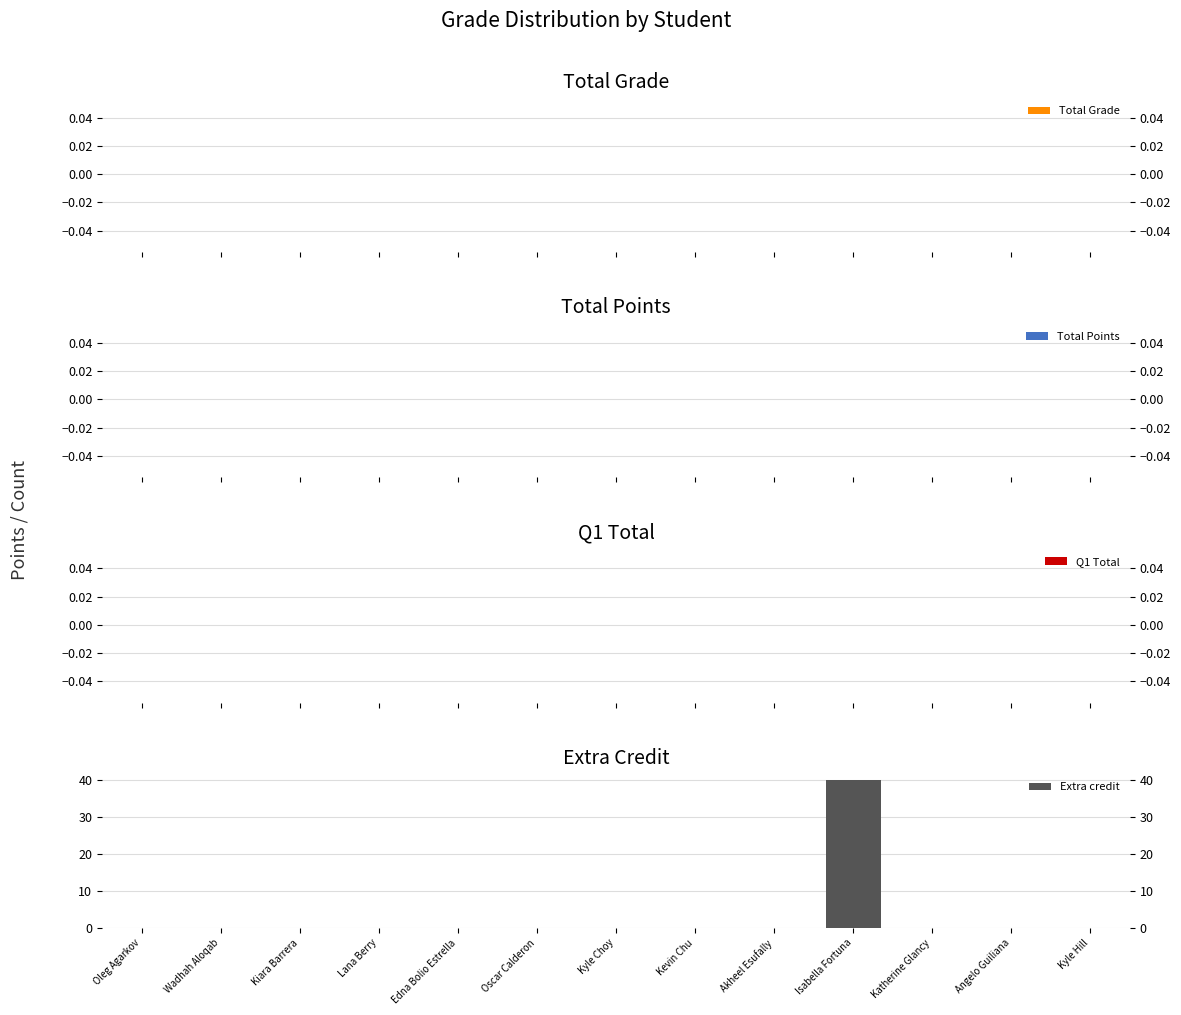

What is the change in value from Lana Berry to Isabella Fortuna?

+40